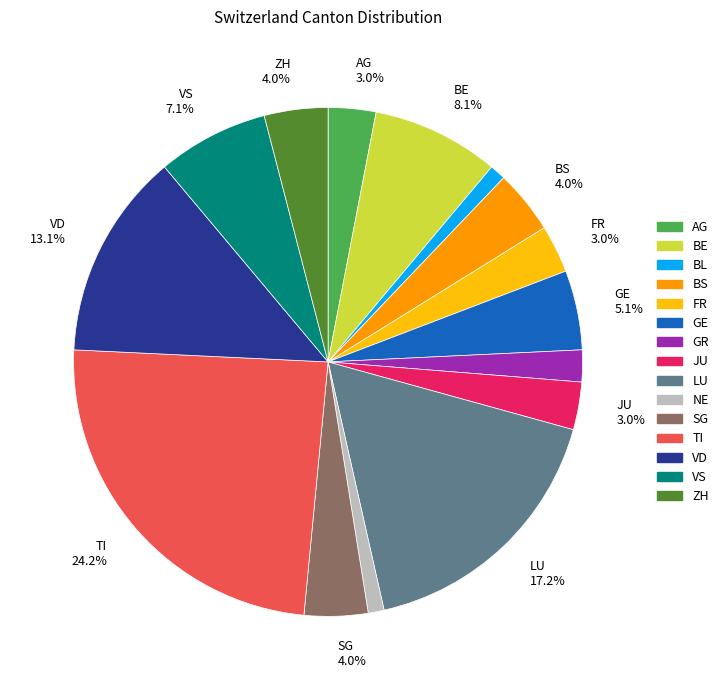

Does any single category account for the majority?

No